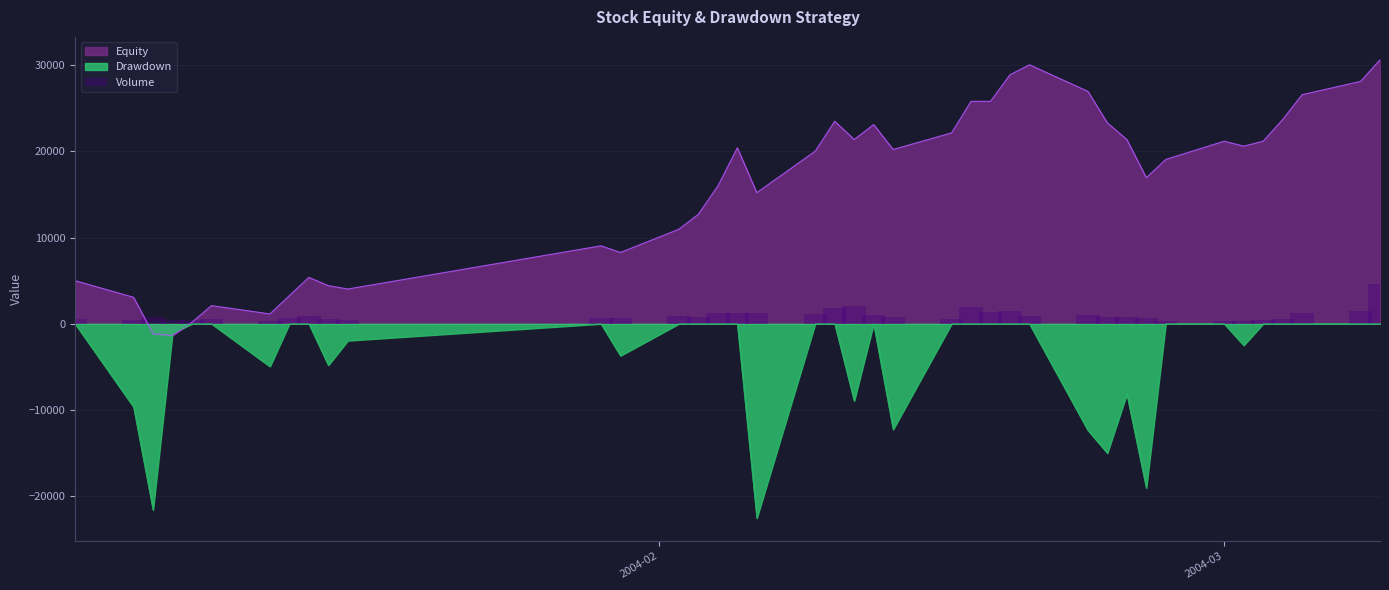

What is the highest value of the Equity series?

30626.2